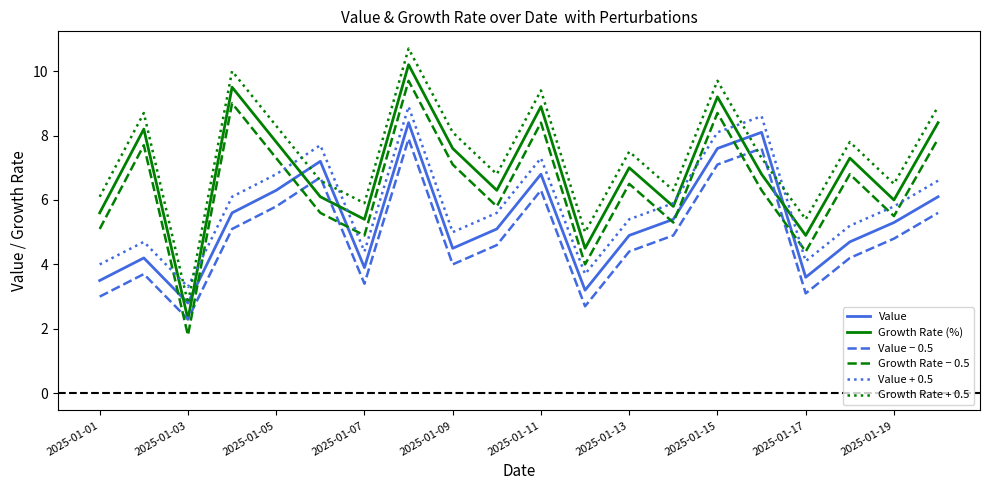

What is the minimum value shown in the chart?

1.8